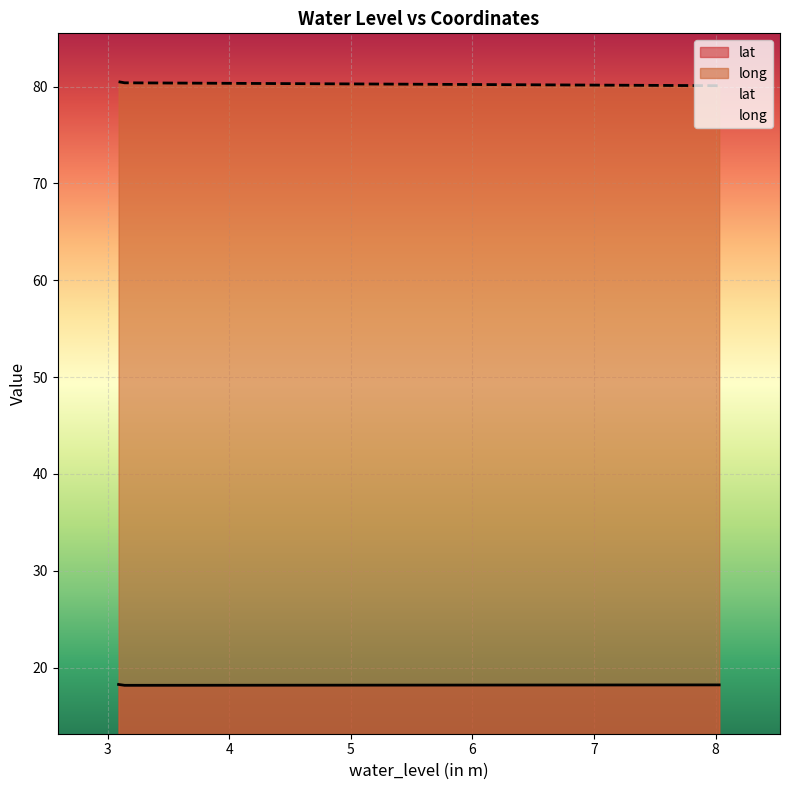

Which category has the lowest value across all series?

3.14